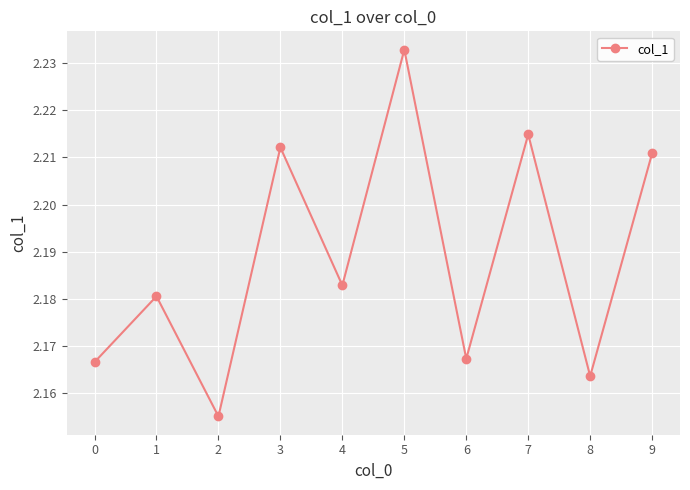

The value at 6 is 0.8. True or false?

False